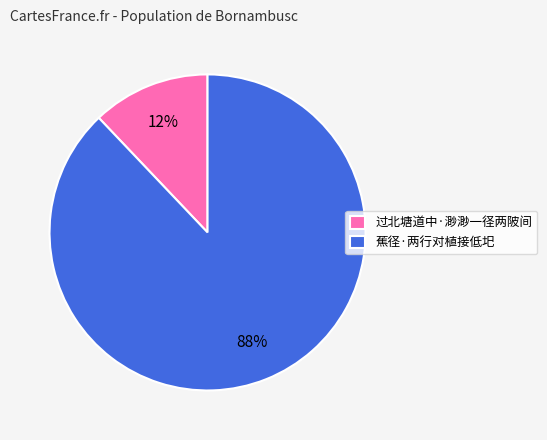

Does any single category account for the majority?

Yes